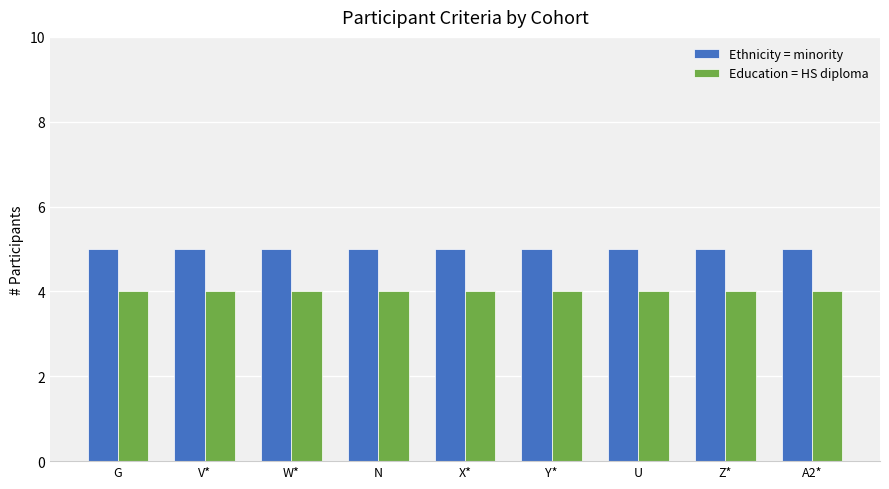

Reading left to right, transcribe all the data shown in this chart.

Ethnicity = minority: 5	5	5	5	5	5	5	5	5
Education = HS diploma: 4	4	4	4	4	4	4	4	4